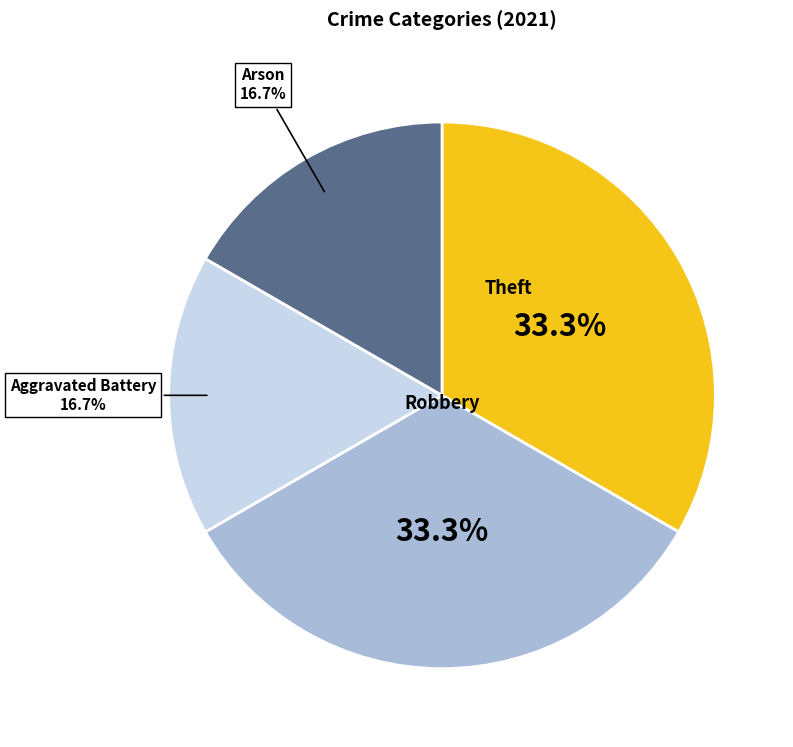

Is there a majority slice in this chart?

No